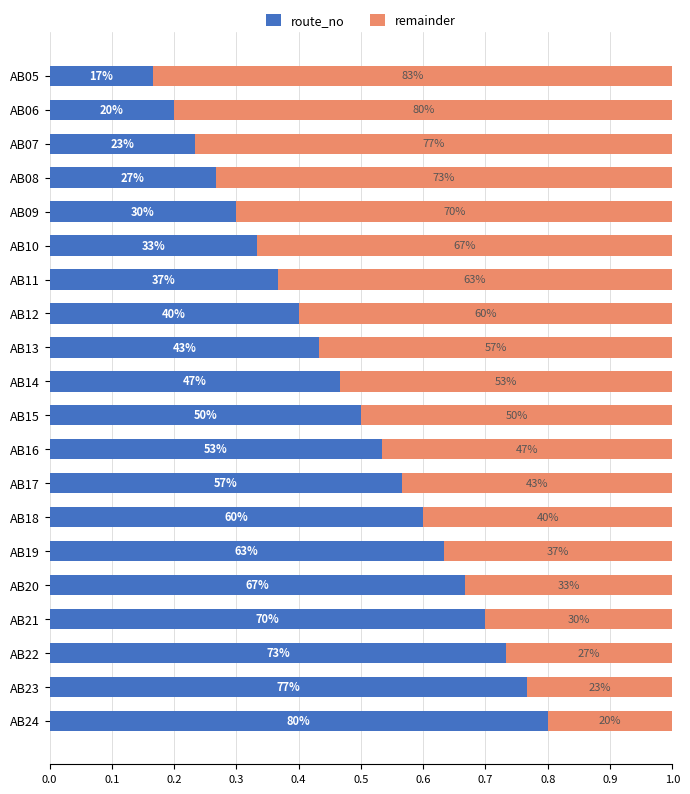

What are all the series names shown in the legend?

route_no, remainder